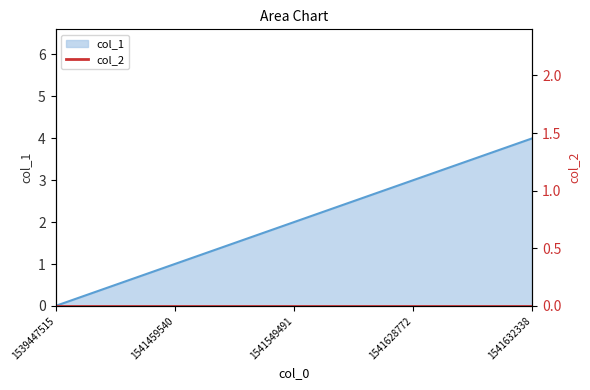

What is the ratio of the value at 1541459540 to the value at 1541632338?

0.2